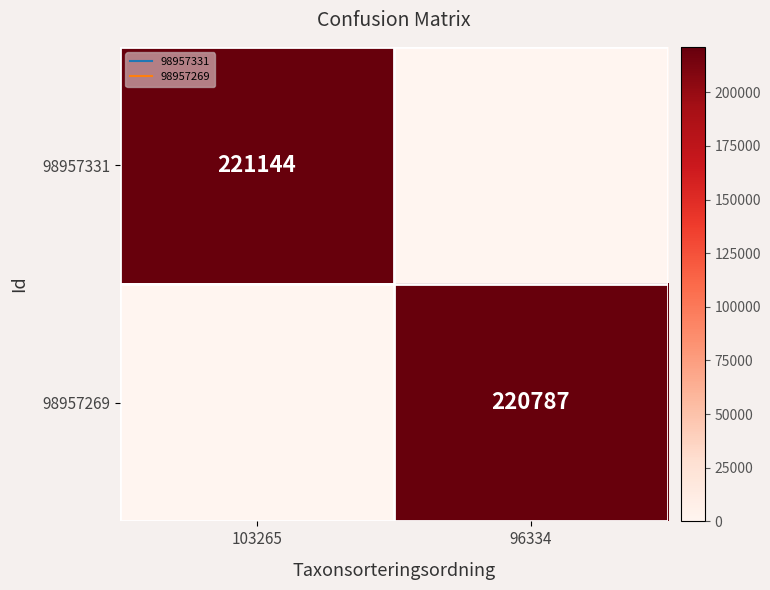

What is the difference between the maximum and minimum values in the 98957269 series?

220787